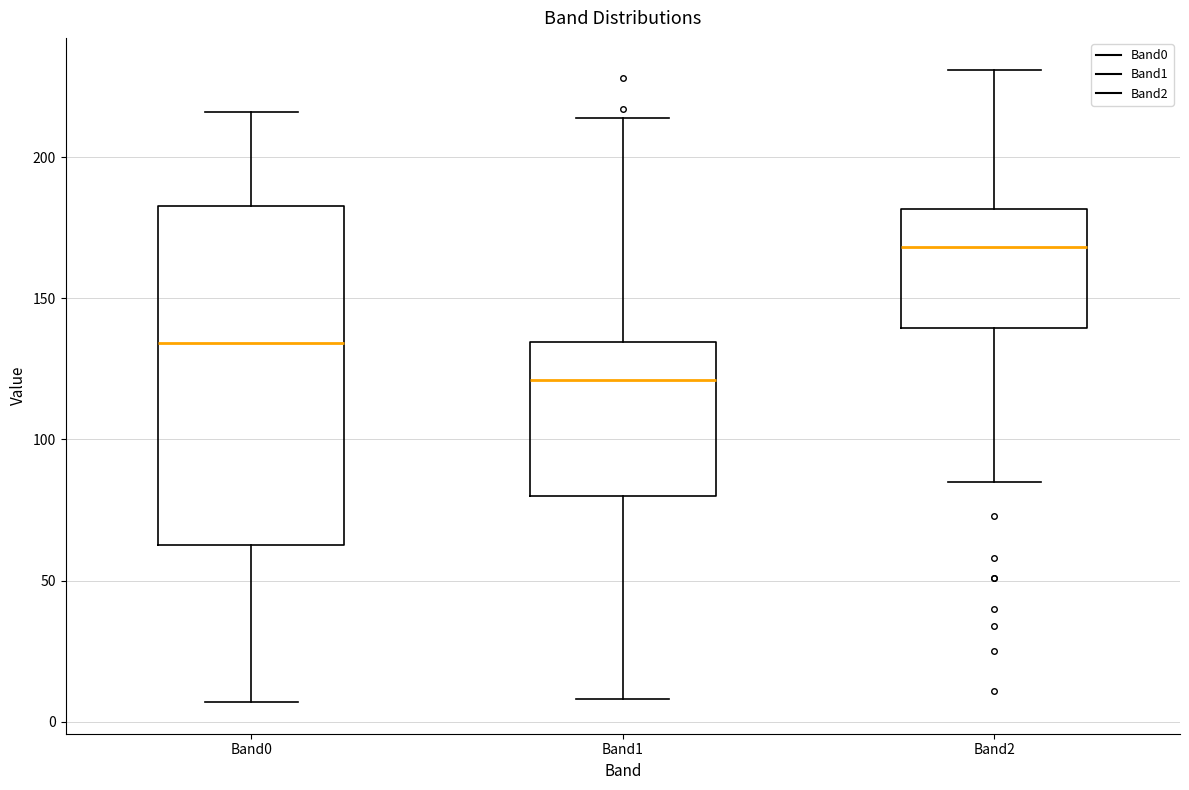

Reading left to right, read every box against the y-axis: the position of its median line, the range the box covers, and the ends of its whiskers. The values are not printed on the chart, so give them approximately, as read against the axis.

Band0: median 135, box 65 to 185, whiskers 5 to 215
Band1: median 120, box 80 to 135, whiskers 10 to 215
Band2: median 170, box 140 to 180, whiskers 85 to 230